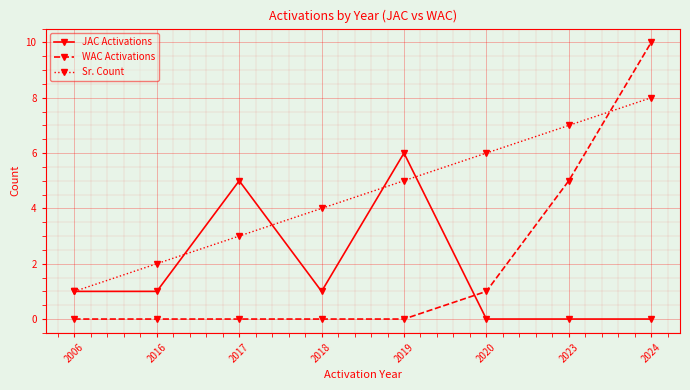

Which series changed the most between 2016 and 2018?

Sr. Count